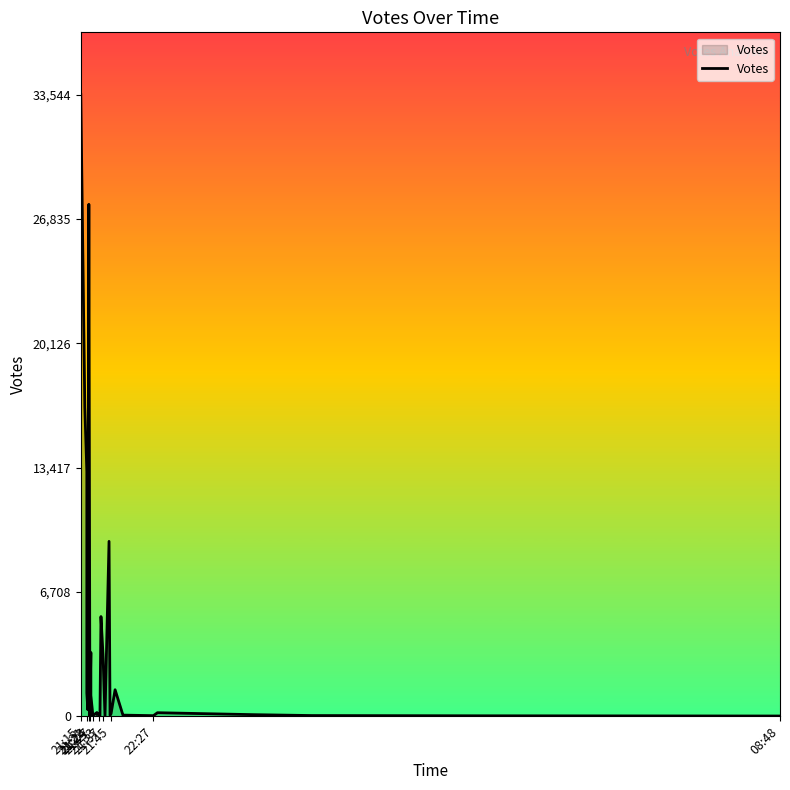

Reading left to right, extract all data points from this chart.

33544	16686	13203	10031	3551	1474	1251	356	27623	1076	53	60	51	39	3443	1126	42	207	93	151	130	105	26	5383	3357	28	9439	59	143	1435	29	65	37	196	91	43	30	18